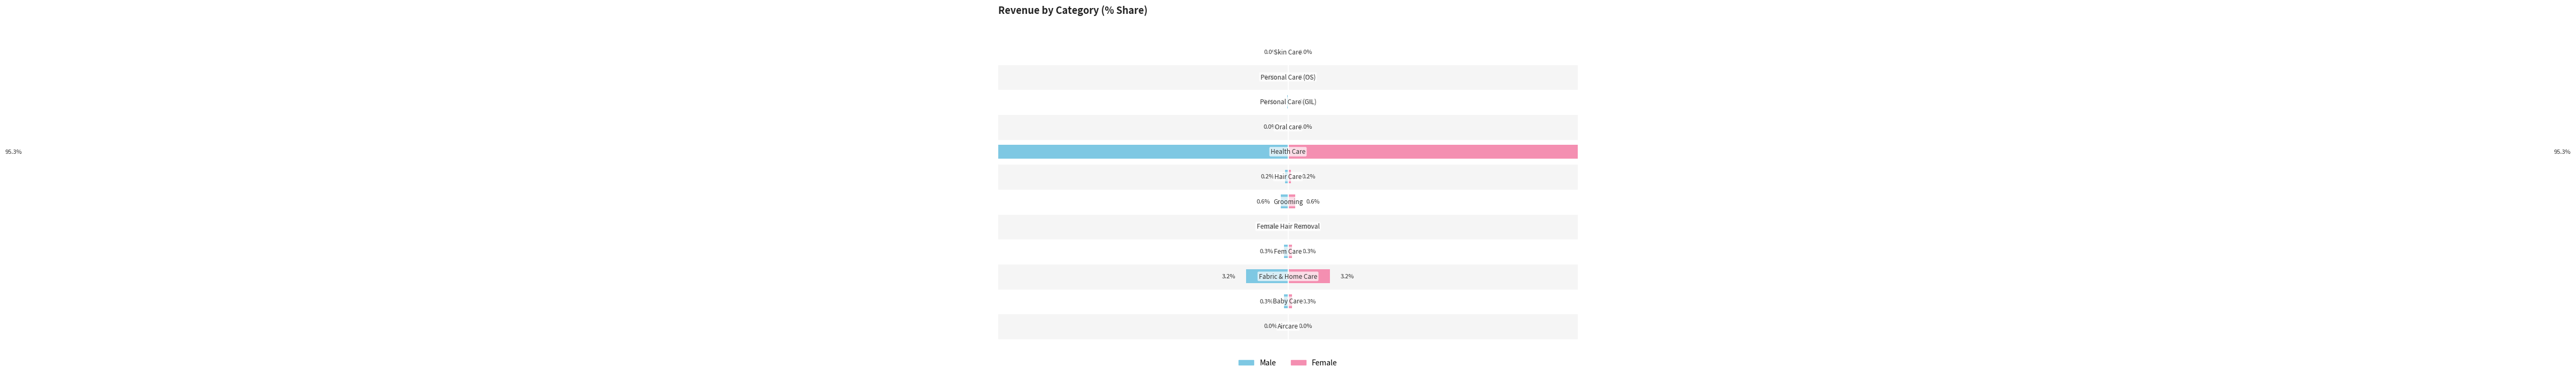

What is the maximum value shown in the chart?

95.3